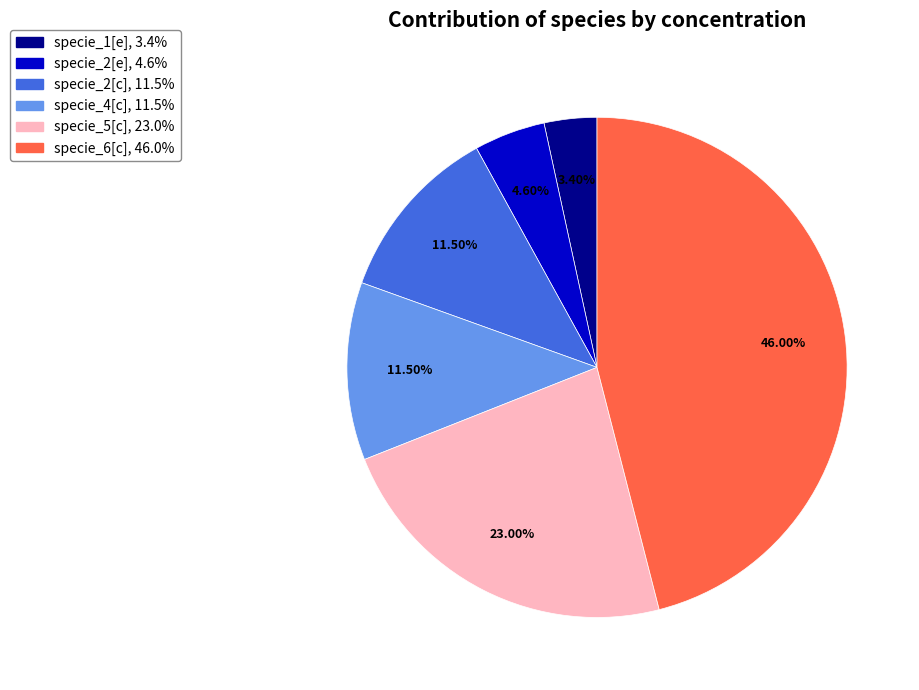

Is there any slice that represents more than half of the pie?

No